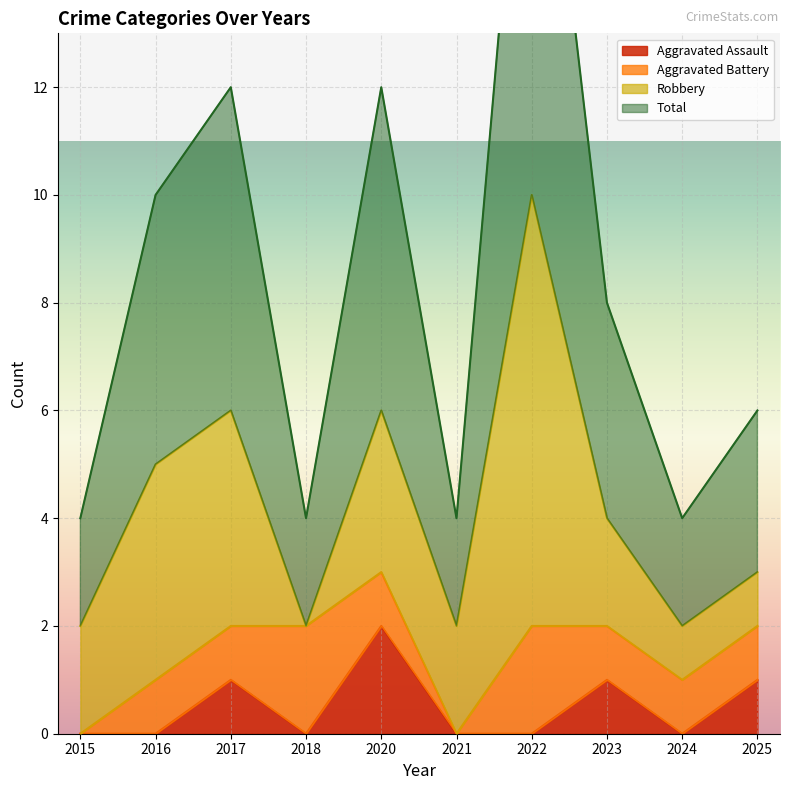

Read the Aggravated Assault value at 2023.

1